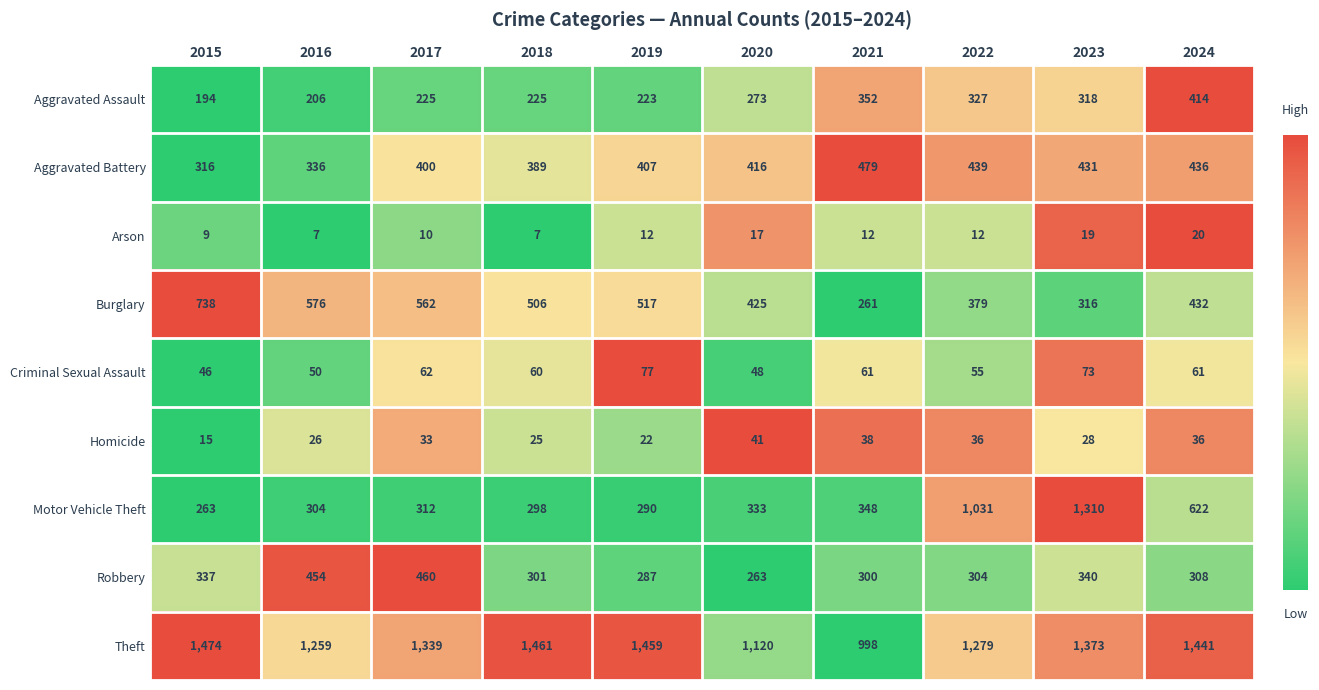

What is the total value across all series at 2015?

3392